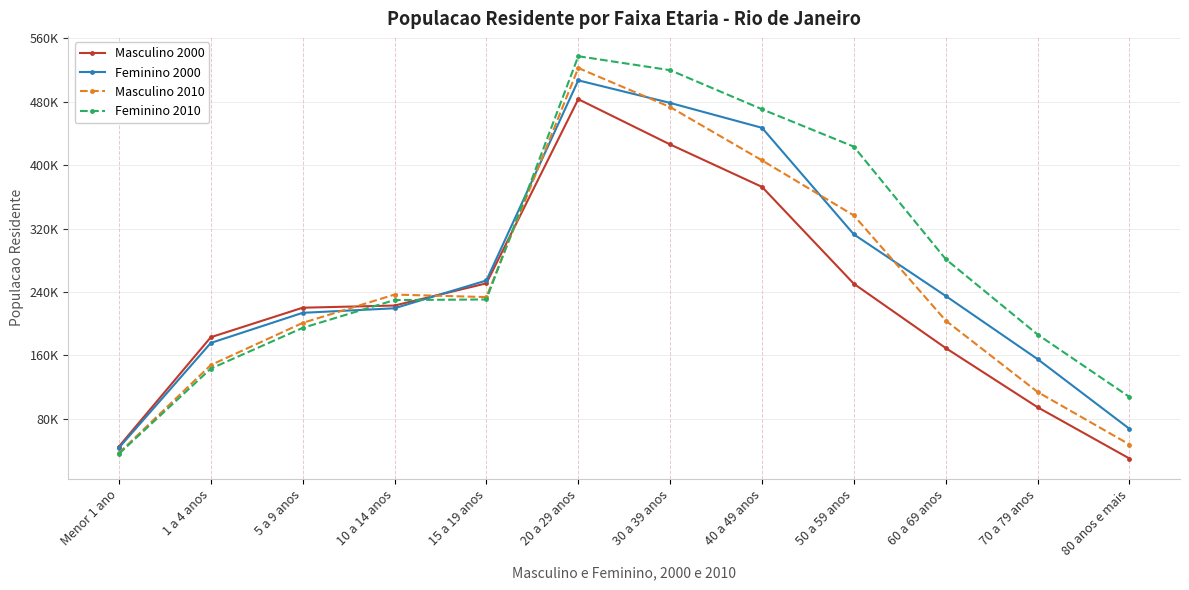

Reading left to right, what are all the values shown in this chart?

Masculino 2000: Menor 1 ano=45116	1 a 4 anos=182955	5 a 9 anos=220179	10 a 14 anos=222911	15 a 19 anos=250932	20 a 29 anos=483180	30 a 39 anos=426061	40 a 49 anos=372554	50 a 59 anos=250352	60 a 69 anos=169297	70 a 79 anos=94637	80 anos e mais=29969
Feminino 2000: Menor 1 ano=43500	1 a 4 anos=175734	5 a 9 anos=213728	10 a 14 anos=219459	15 a 19 anos=254532	20 a 29 anos=506910	30 a 39 anos=478459	40 a 49 anos=447059	50 a 59 anos=312646	60 a 69 anos=234984	70 a 79 anos=155338	80 anos e mais=67412
Masculino 2010: Menor 1 ano=36934	1 a 4 anos=147835	5 a 9 anos=201020	10 a 14 anos=236743	15 a 19 anos=233567	20 a 29 anos=522469	30 a 39 anos=473244	40 a 49 anos=406008	50 a 59 anos=336529	60 a 69 anos=203917	70 a 79 anos=113914	80 anos e mais=47637
Feminino 2010: Menor 1 ano=35894	1 a 4 anos=143369	5 a 9 anos=194739	10 a 14 anos=229824	15 a 19 anos=230583	20 a 29 anos=537341	30 a 39 anos=519742	40 a 49 anos=470479	50 a 59 anos=423275	60 a 69 anos=281408	70 a 79 anos=186369	80 anos e mais=107606